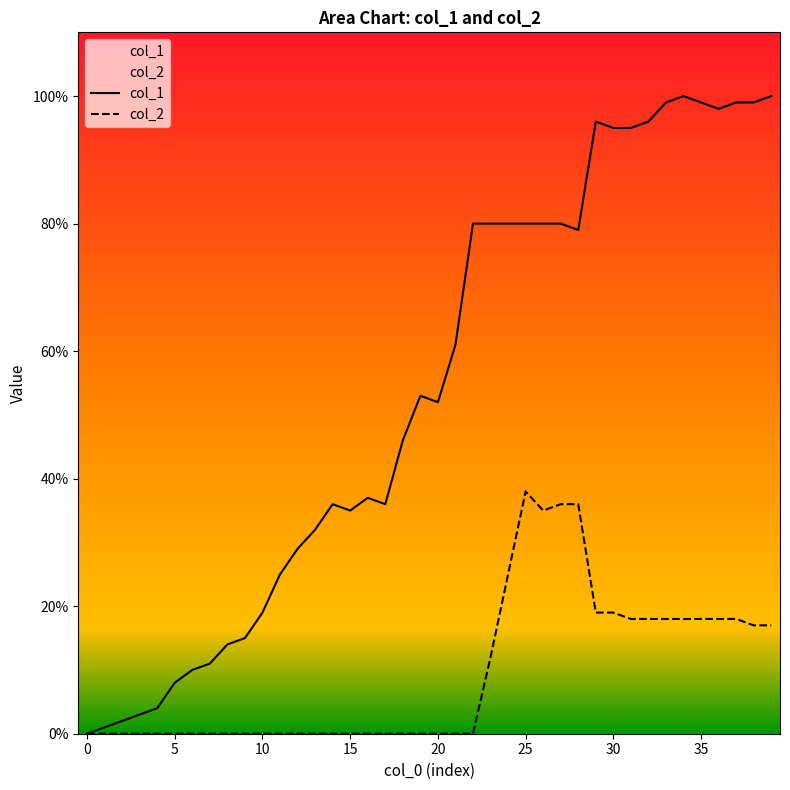

What is the difference between the highest and lowest values at 22?

80